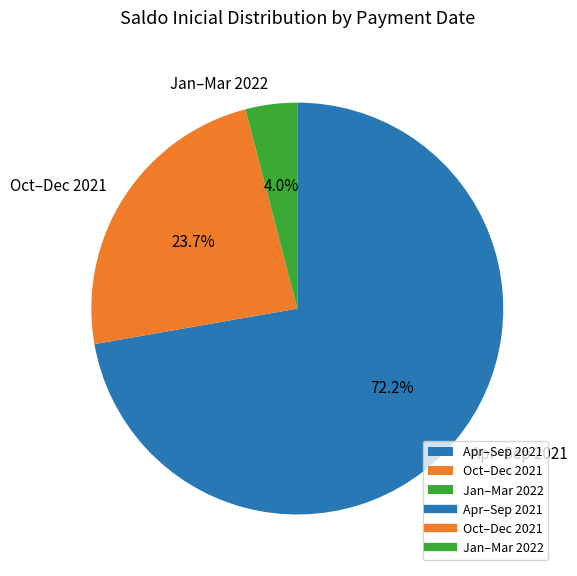

Is the sum of Apr–Sep 2021 and Oct–Dec 2021 greater than half?

Yes